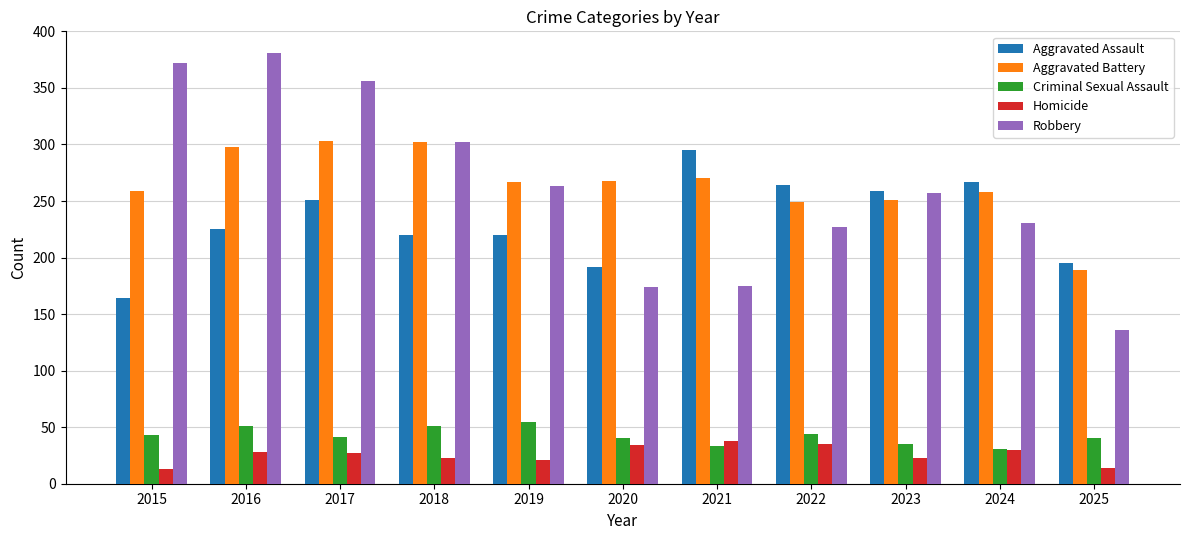

At 2020, list the series in order from smallest to largest.

Homicide, Criminal Sexual Assault, Robbery, Aggravated Assault, Aggravated Battery